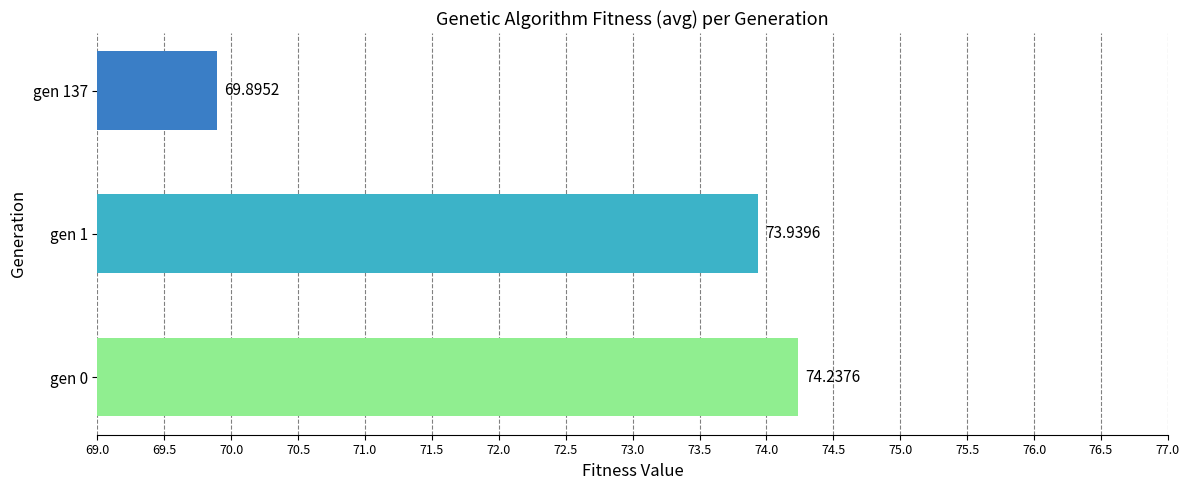

Which has a higher value, gen 137 or gen 0?

gen 0